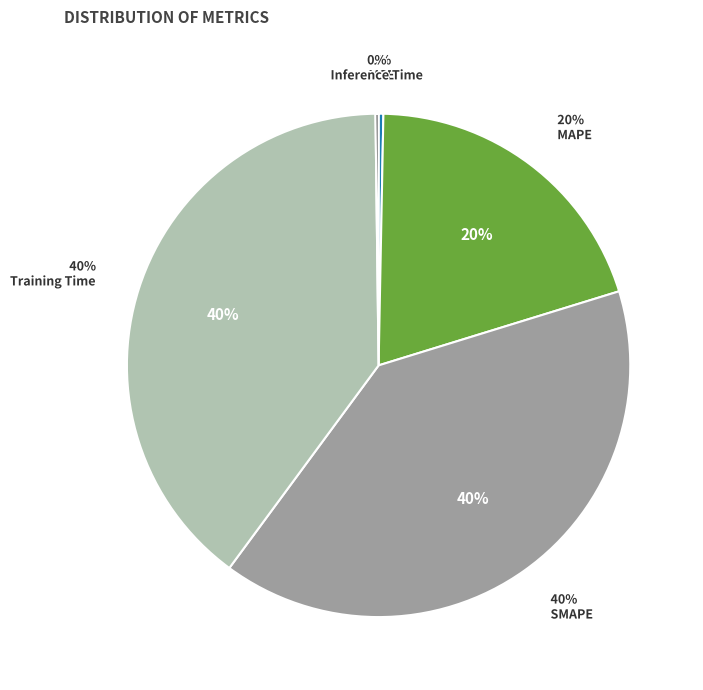

Combined, do MSE and Training Time account for over 50%?

No